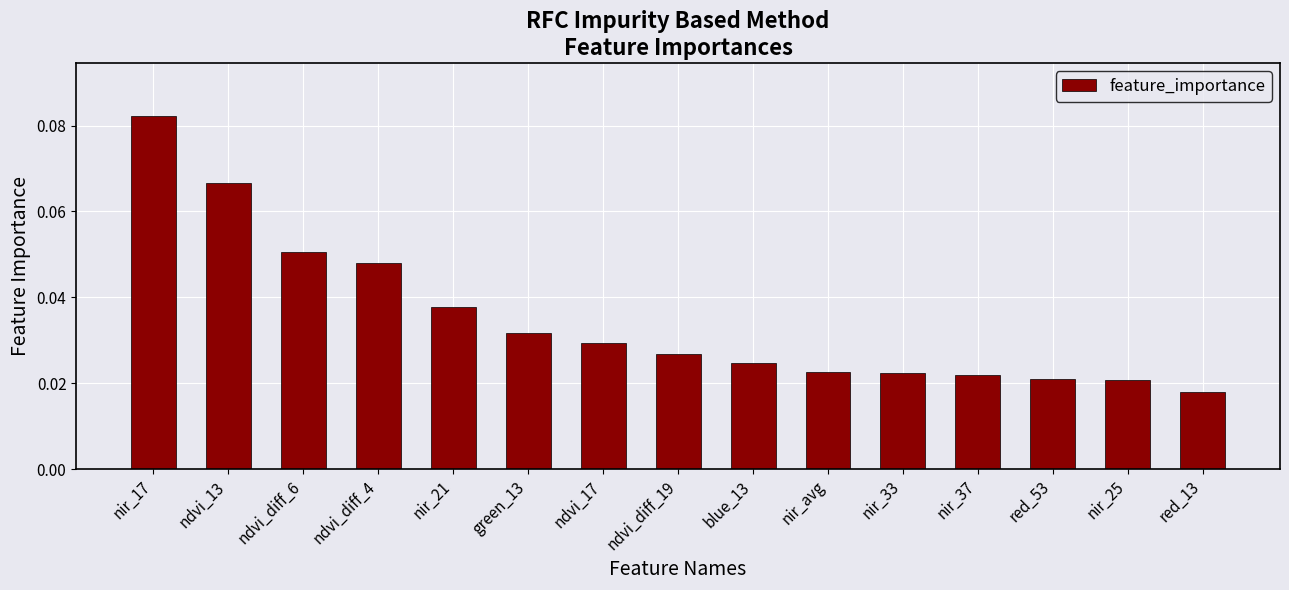

The value at ndvi_diff_6 is 0.0. True or false?

False